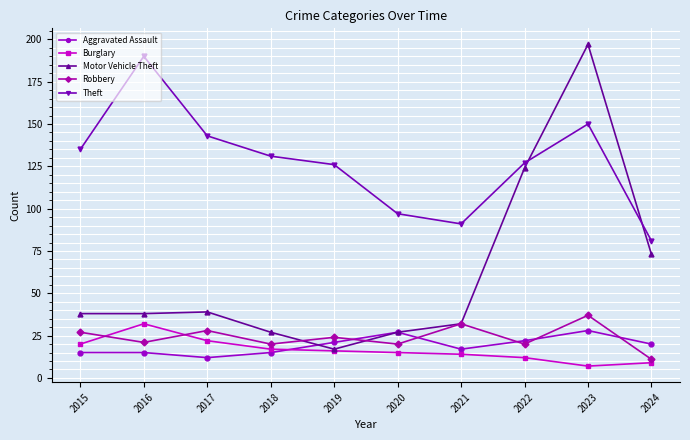

In Aggravated Assault, how many points are lower than both neighbors (excluding endpoints)?

2